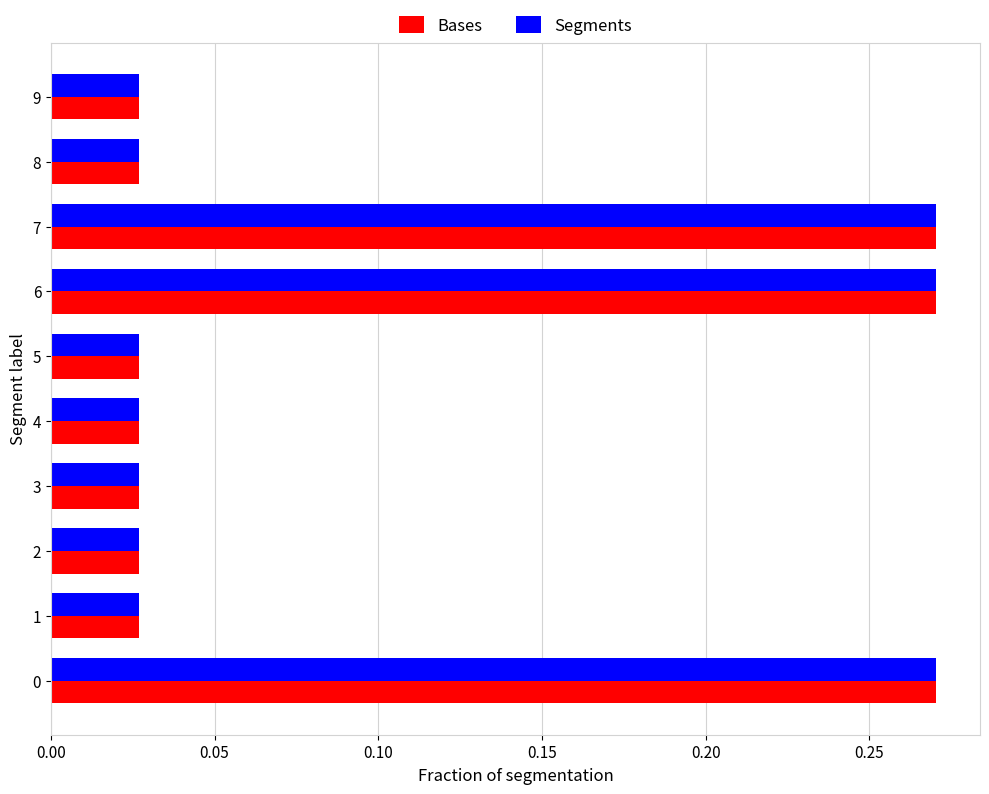

What is the difference between the maximum and second lowest values in the Segments series?

0.2